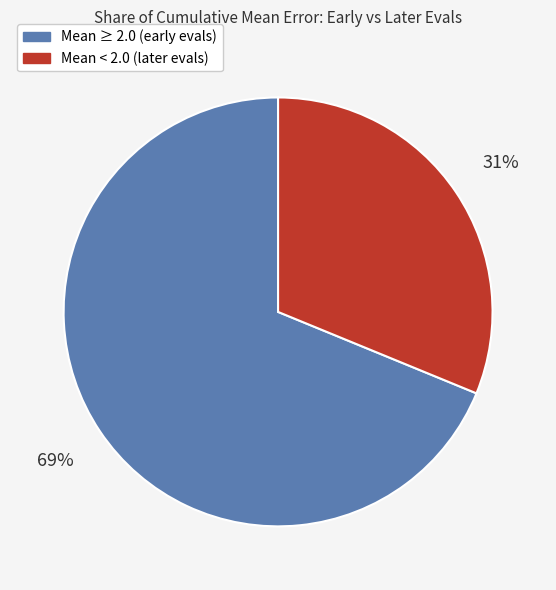

Between Mean < 2.0 (later evals) and Mean ≥ 2.0 (early evals), which is larger?

Mean ≥ 2.0 (early evals)